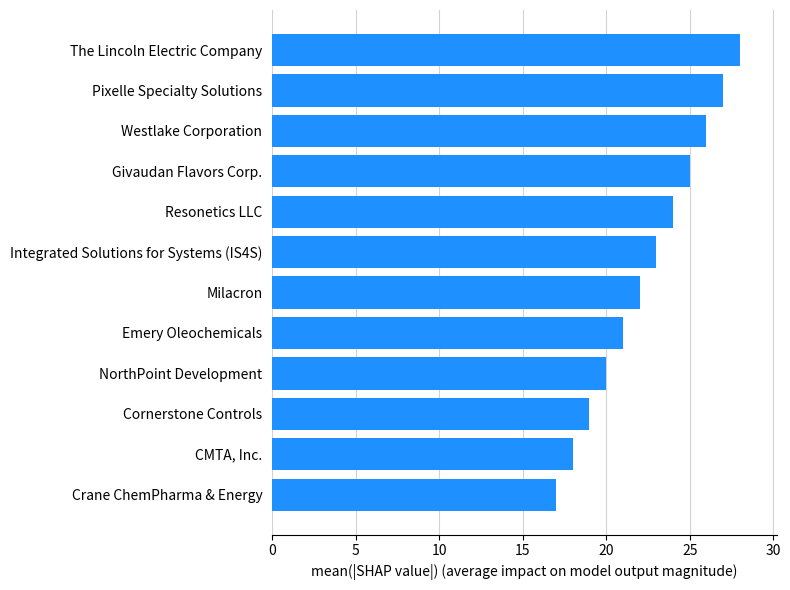

How many data points are less than 23?

6